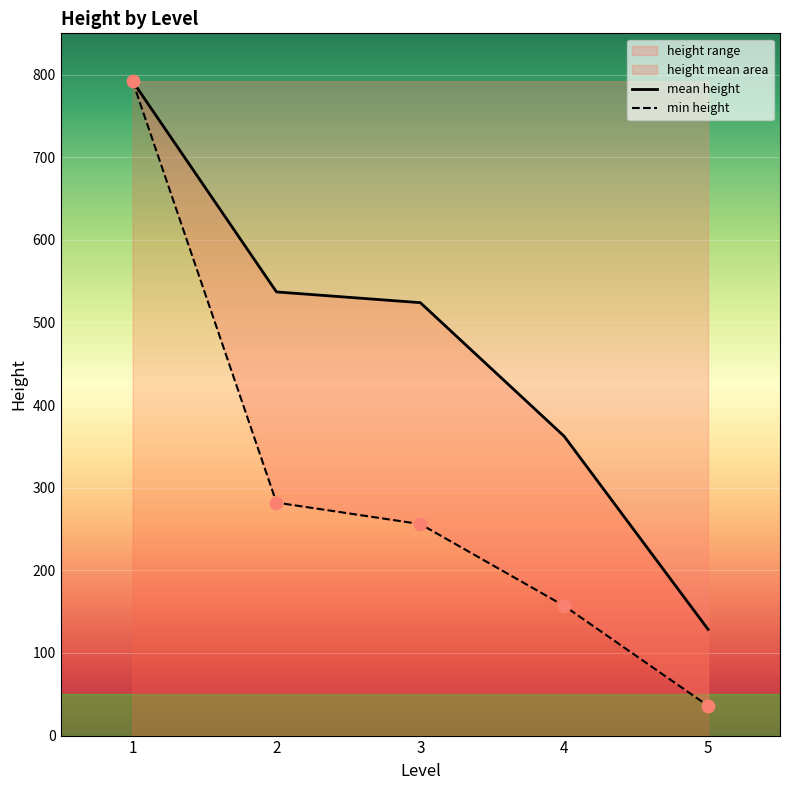

At which category is the sum across all series the highest?

1